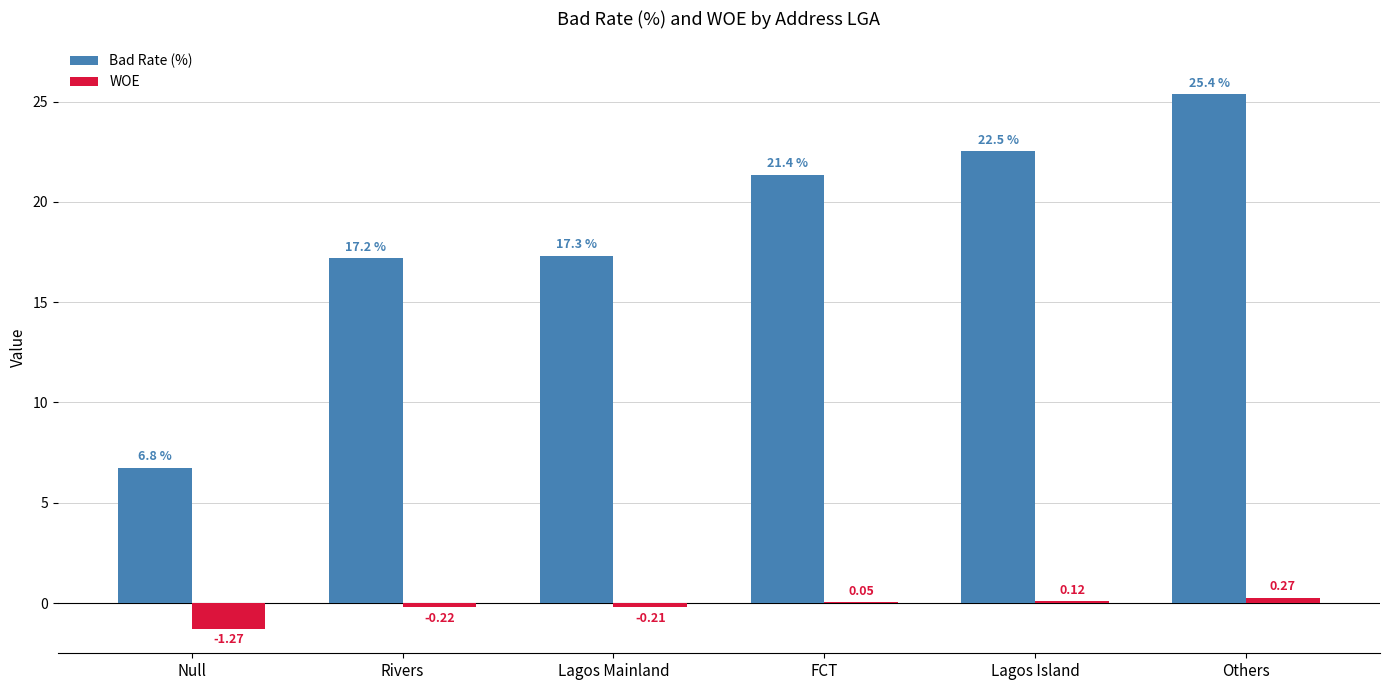

At which label is WOE closest to 0?

FCT